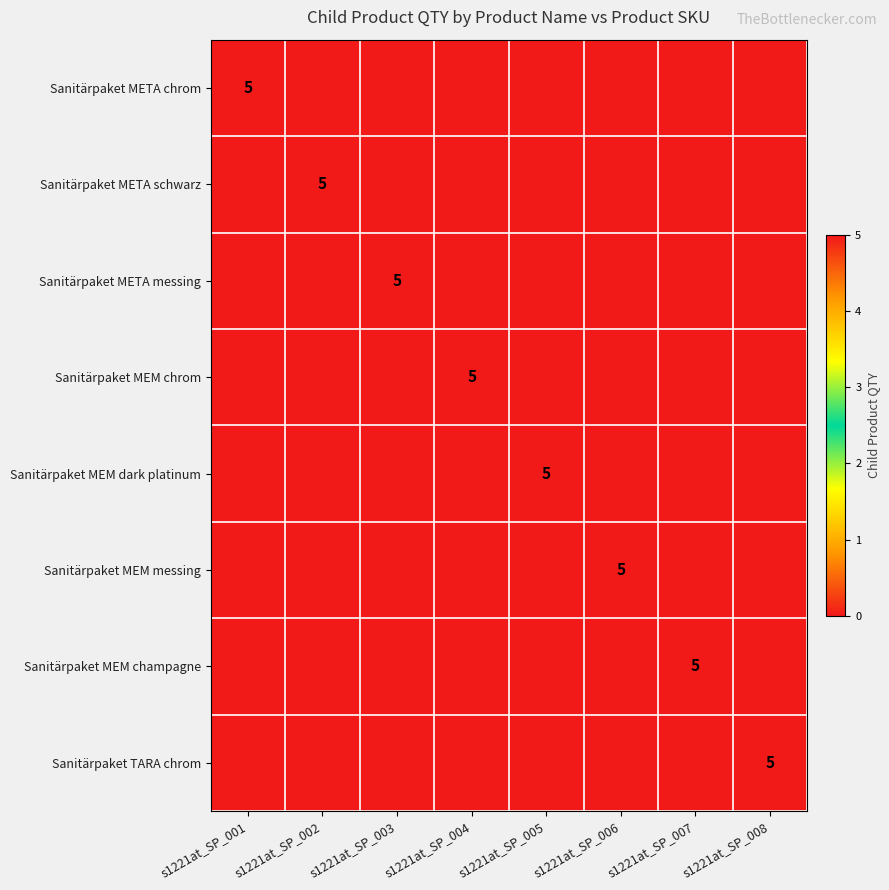

True or false: Sanitärpaket META chrom has a value of 3 at s1221at_SP_001.

False